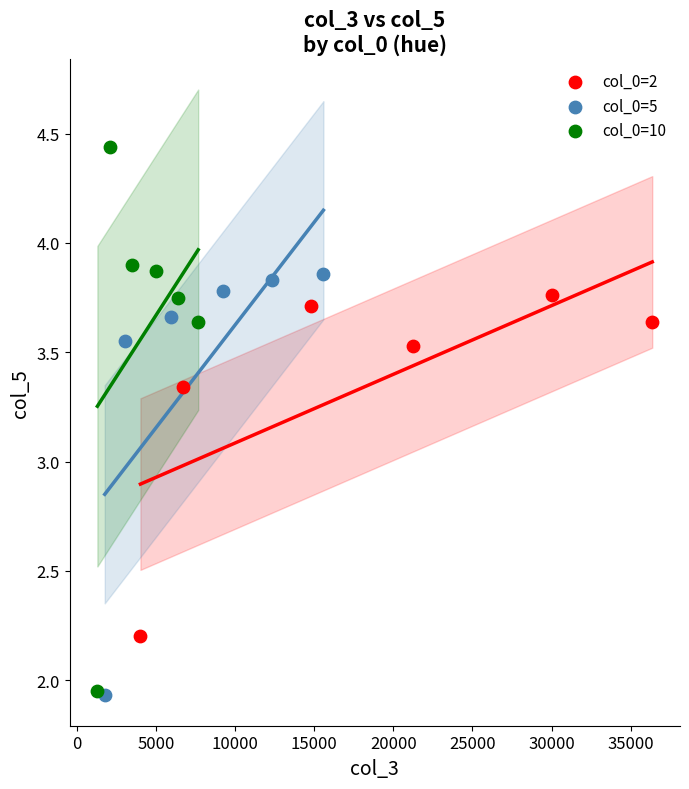

Which series contains the highest Y value?

col_0=10